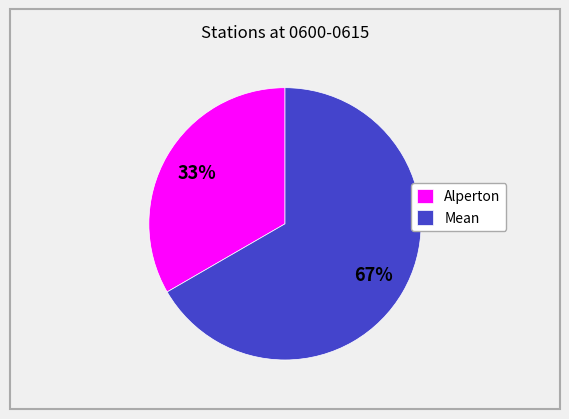

What is the majority slice?

Mean